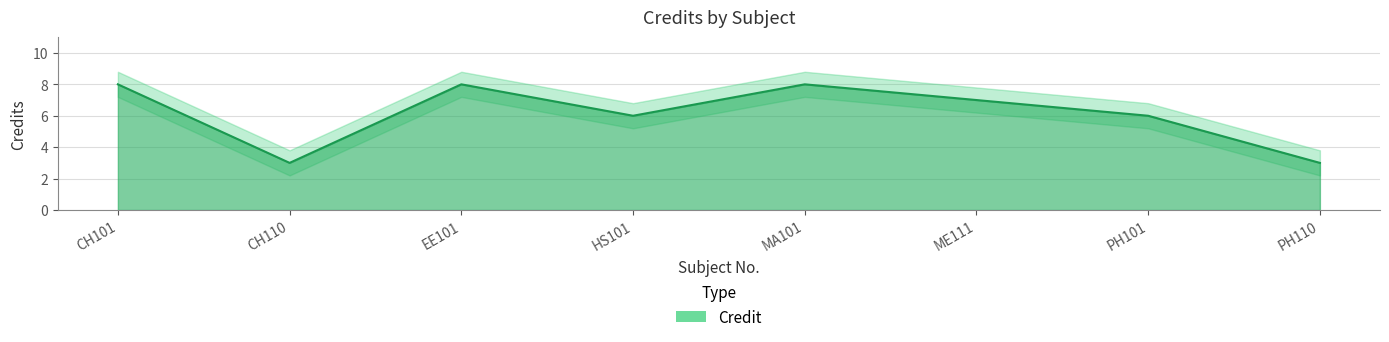

What is the maximum value shown in the chart?

8